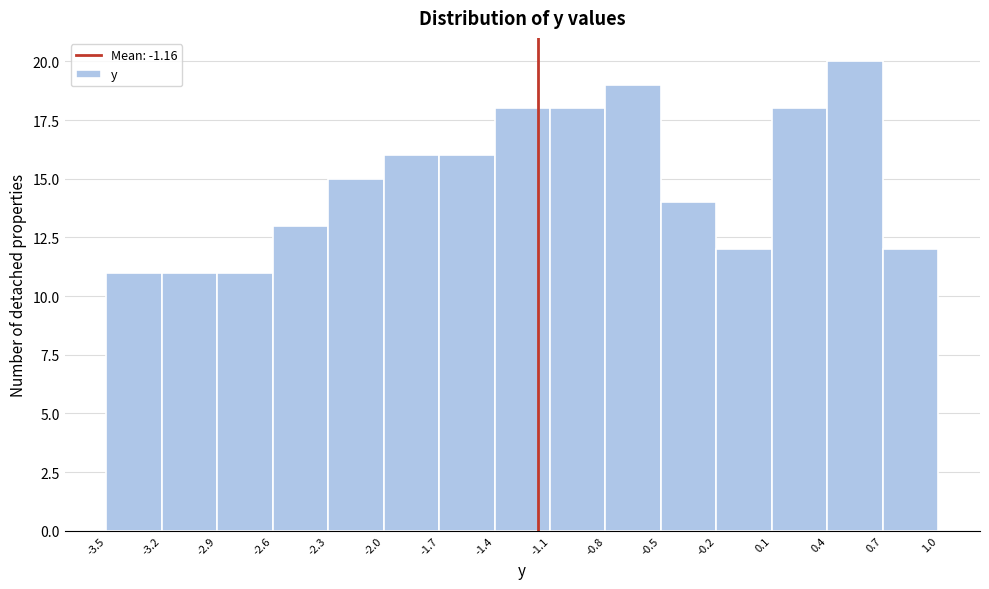

What is the height of the bar covering -2.3 to -2.0 on the x-axis? The values are not printed on the chart, so give them approximately, as read against the axis.

15